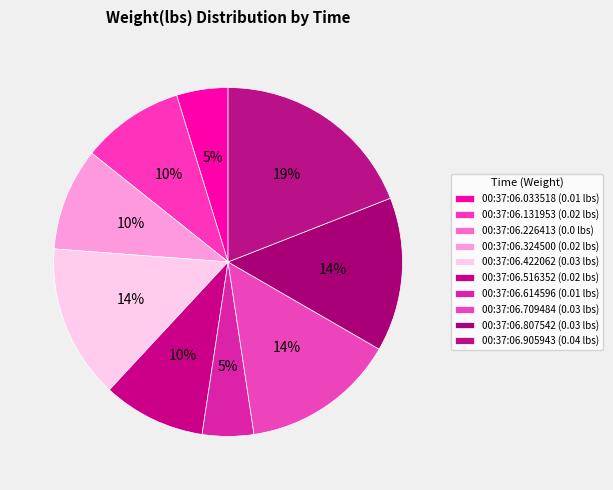

Is it true that 00:37:06.807542 is 14% of the pie?

True